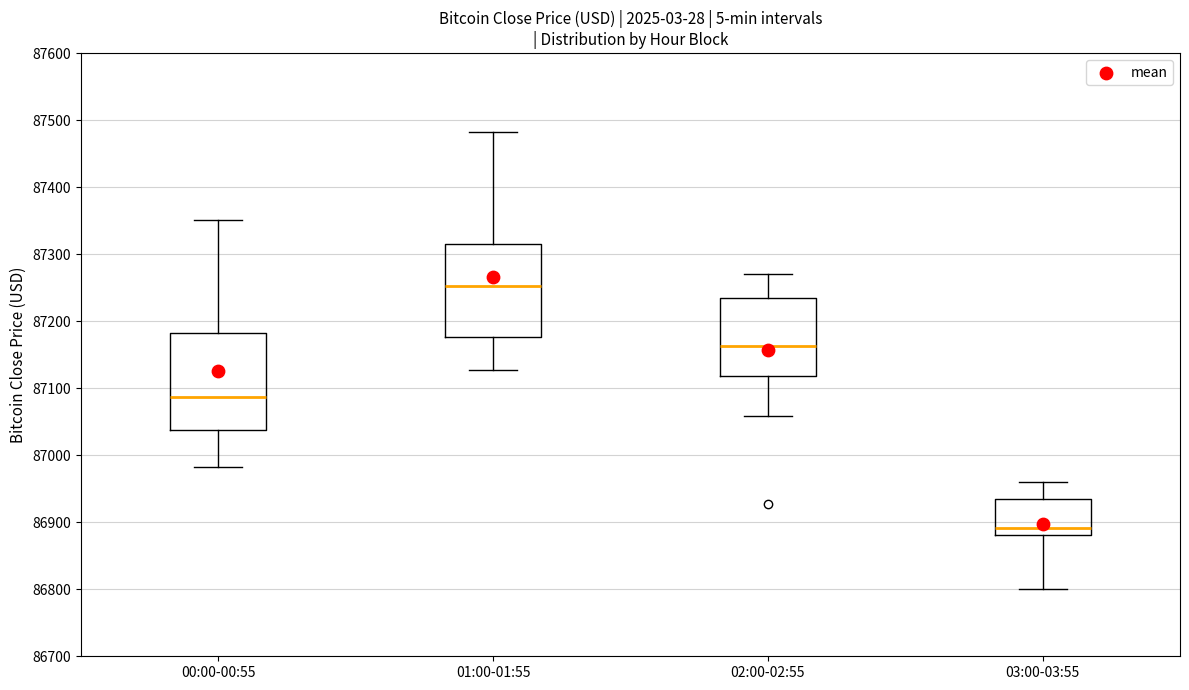

Which box's median line is the highest?

01:00-01:55